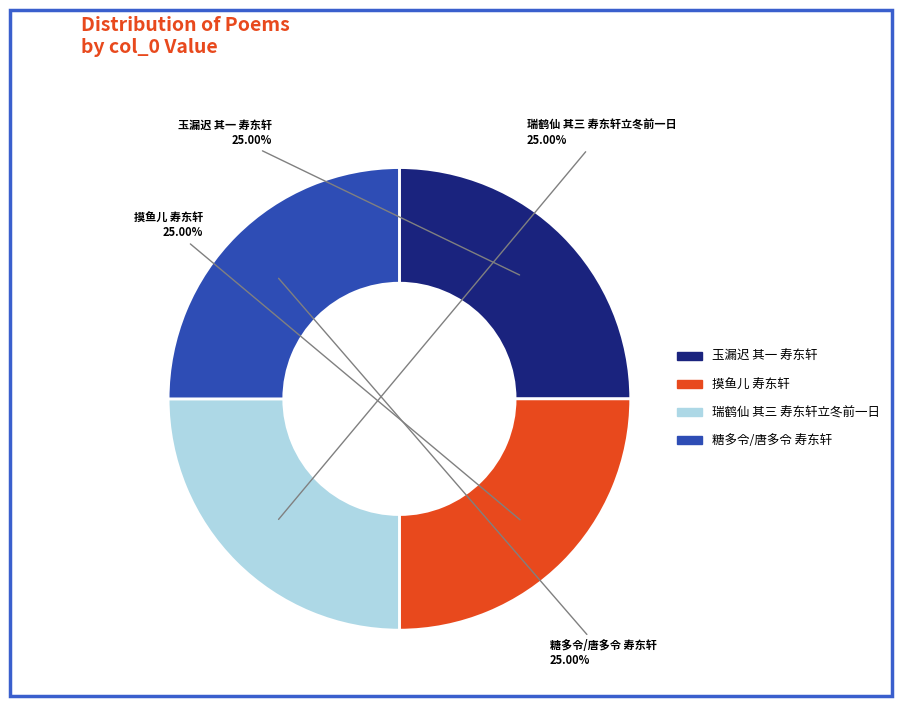

What is the ratio of the value at 摸鱼儿 寿东轩 to the value at 玉漏迟 其一 寿东轩?

1.0